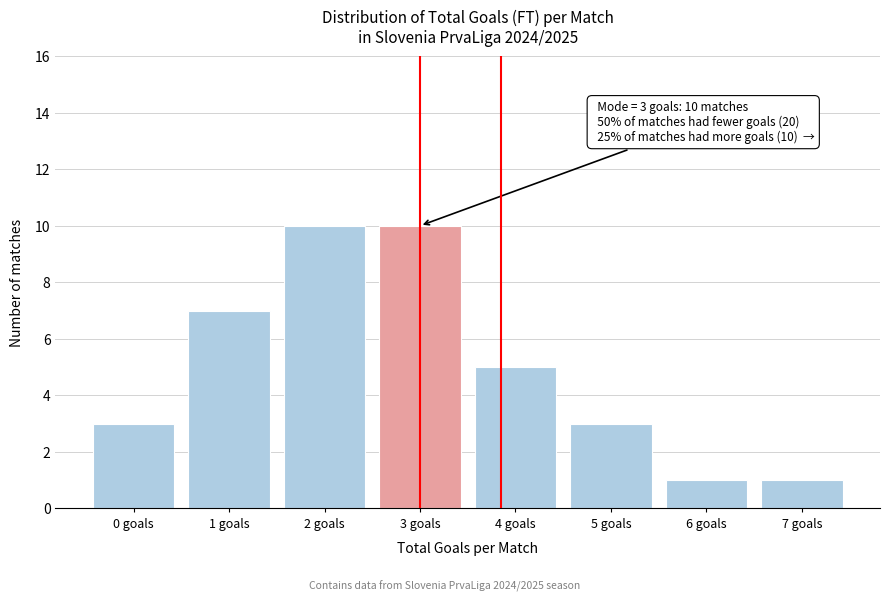

Reading left to right, extract all data points from this chart.

3	7	10	10	5	3	1	1